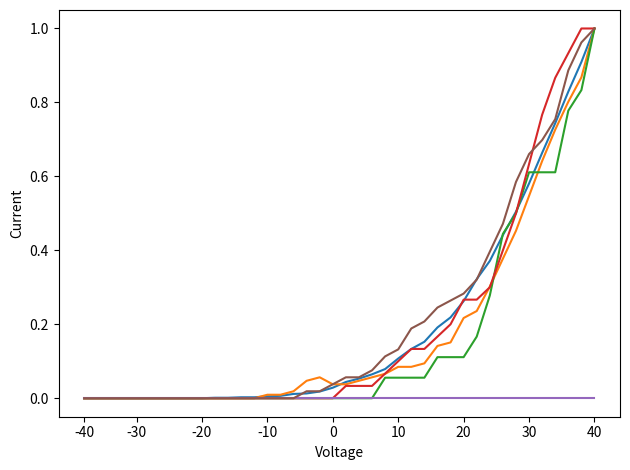

Is this an area chart (filled region under the line)?

No